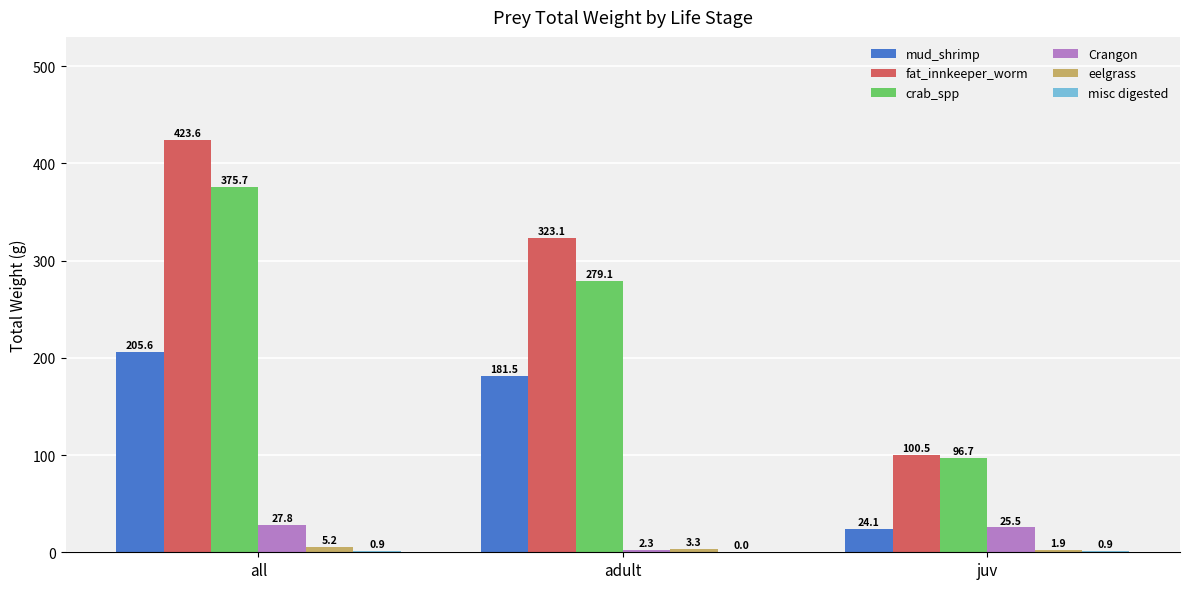

Read the fat_innkeeper_worm value at all.

423.6